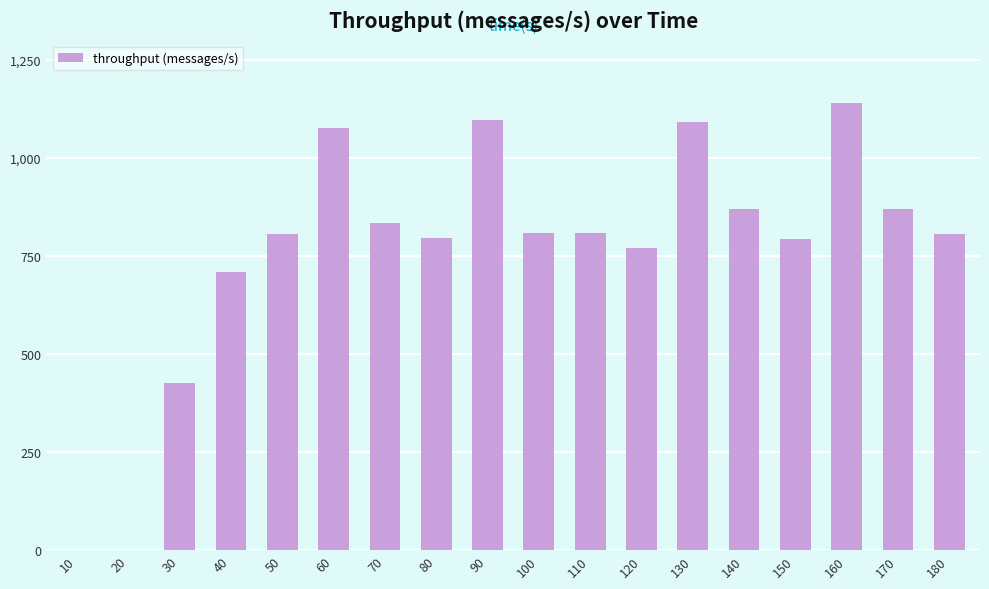

True or false: the data shows 805 at 50.

True